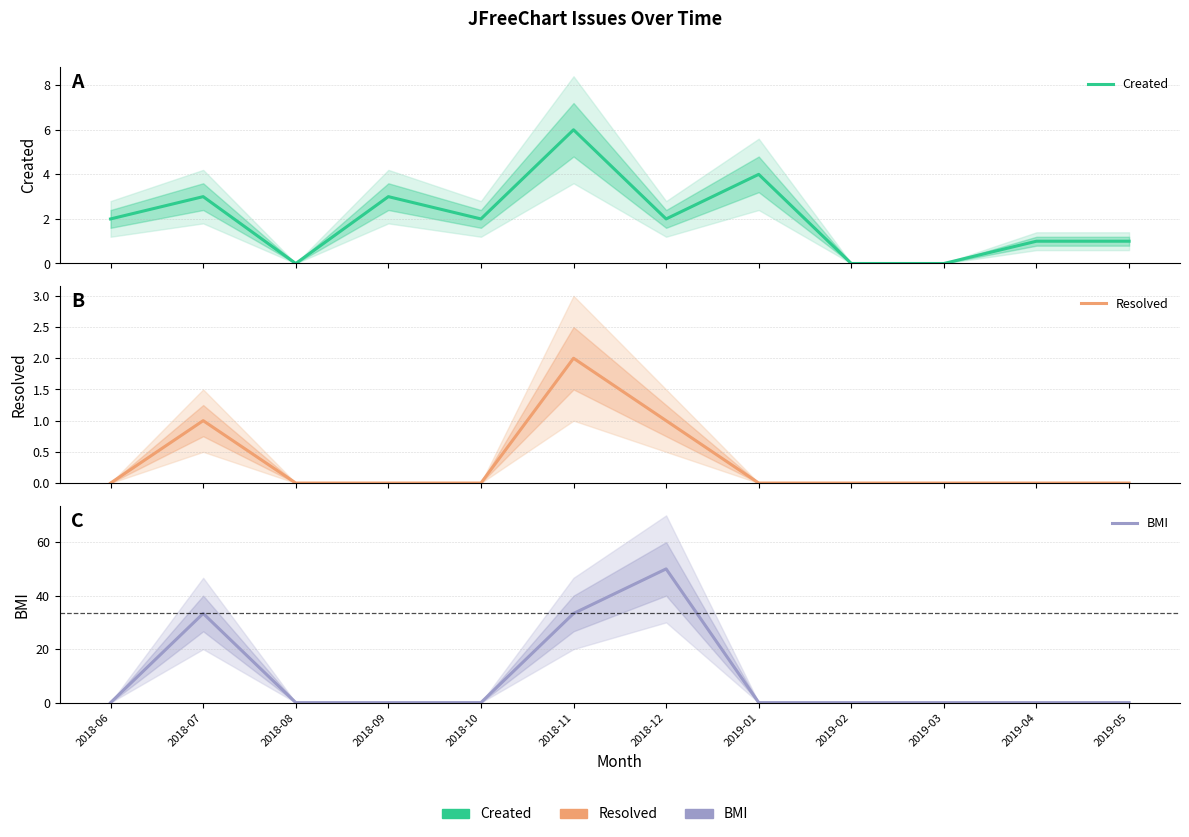

Reading left to right, extract all data points from this chart.

Created: 2.0	3.0	0.0	3.0	2.0	6.0	2.0	4.0	0.0	0.0	1.0	1.0
Resolved: 0.0	1.0	0.0	0.0	0.0	2.0	1.0	0.0	0.0	0.0	0.0	0.0
BMI: 0.0	33.3	0.0	0.0	0.0	33.3	50.0	0.0	0.0	0.0	0.0	0.0